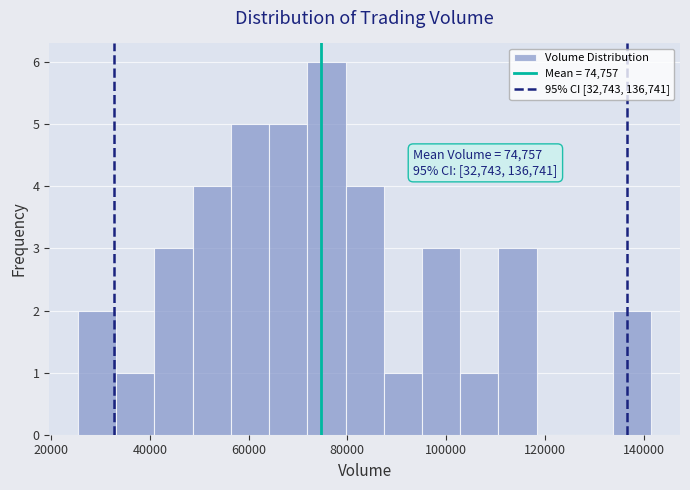

Around what value on the x-axis is the tallest bar? Give the approximate position of its centre, as read against the axis.

76000